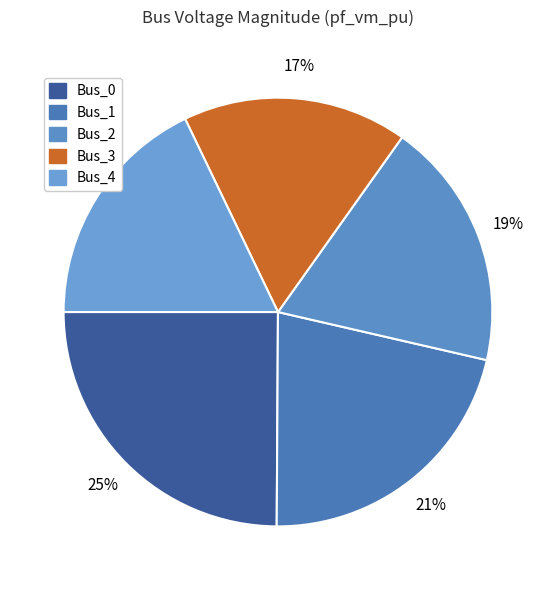

Count the number of slices in the pie.

5